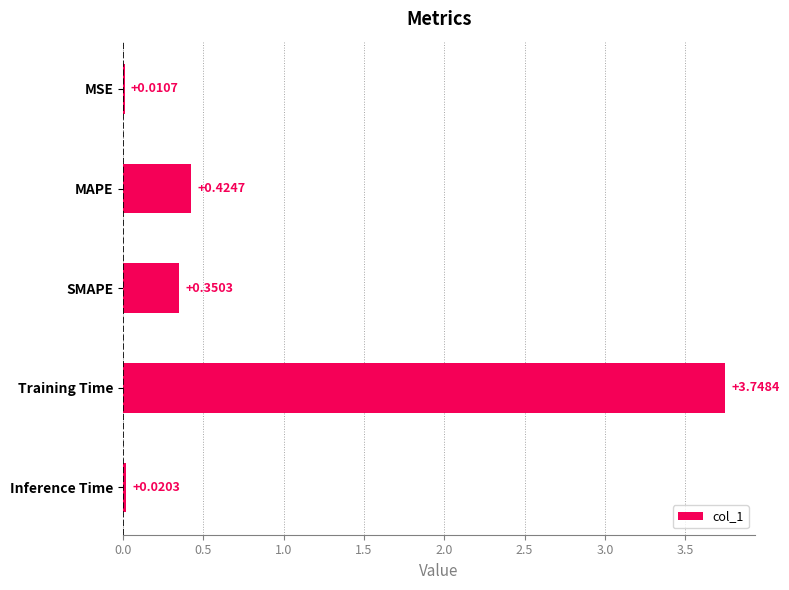

What is the change in value from SMAPE to Training Time?

+3.4